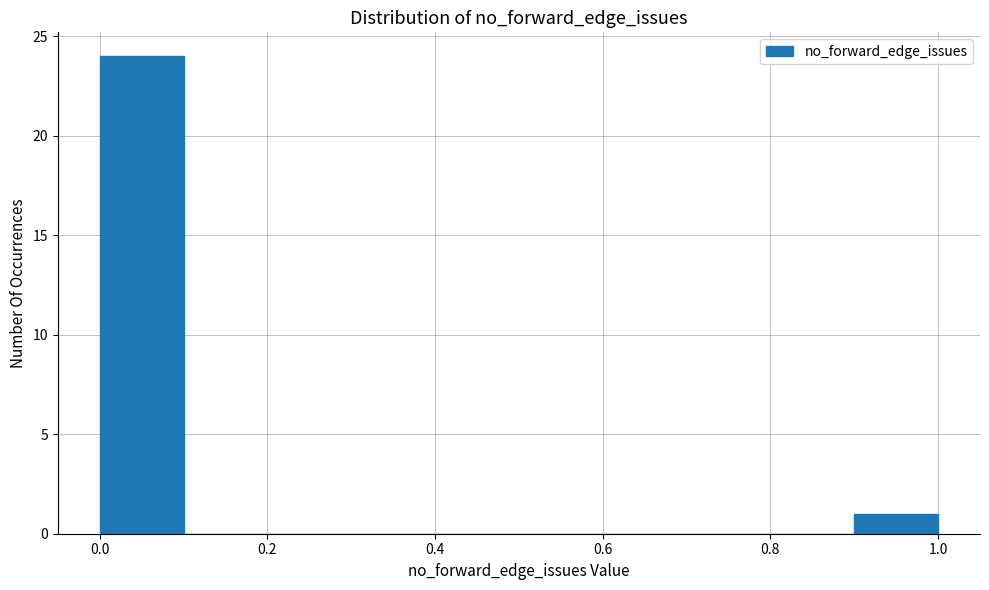

Which range on the x-axis has the tallest bar?

0.0 to 0.1